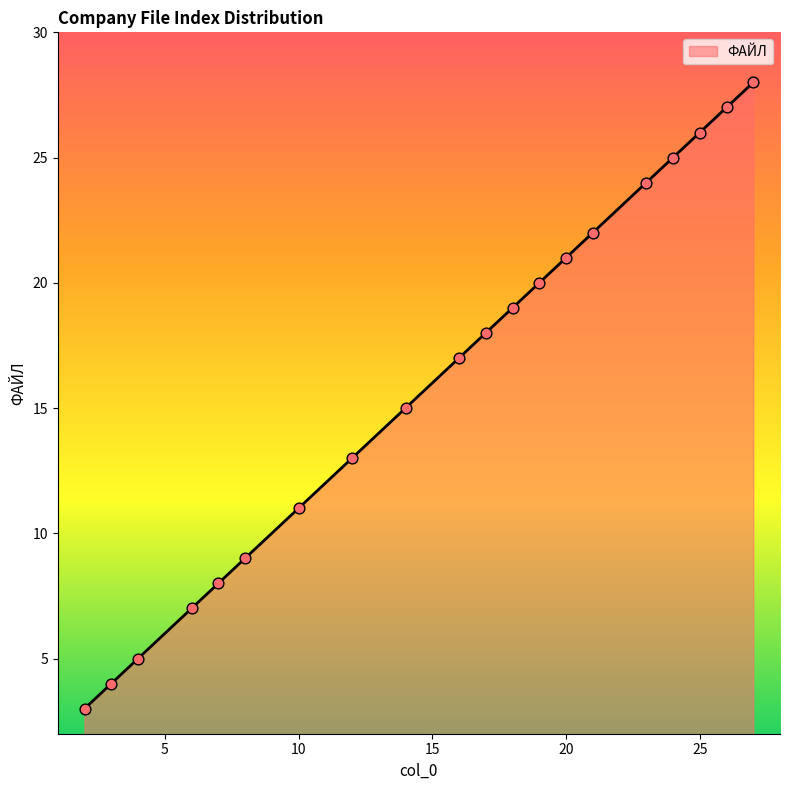

What is the minimum value shown in the chart?

3